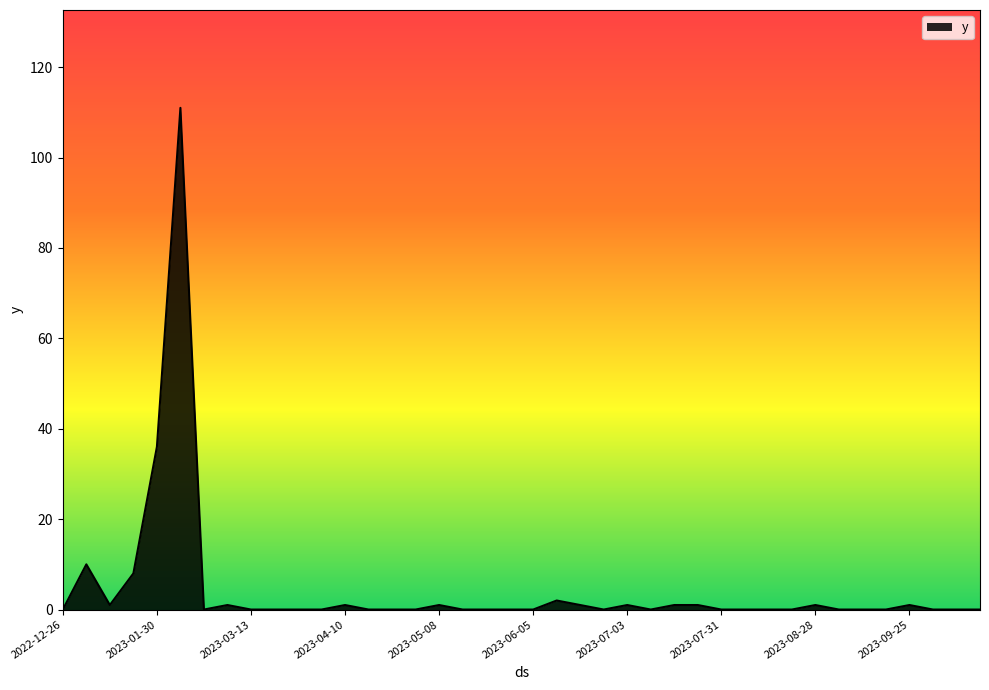

Reading right to left, what are all the values shown in this chart?

0	0	0	1	0	0	0	1	0	0	0	0	1	1	0	1	0	1	2	0	0	0	0	1	0	0	0	1	0	0	0	0	1	0	111	36	8	1	10	0